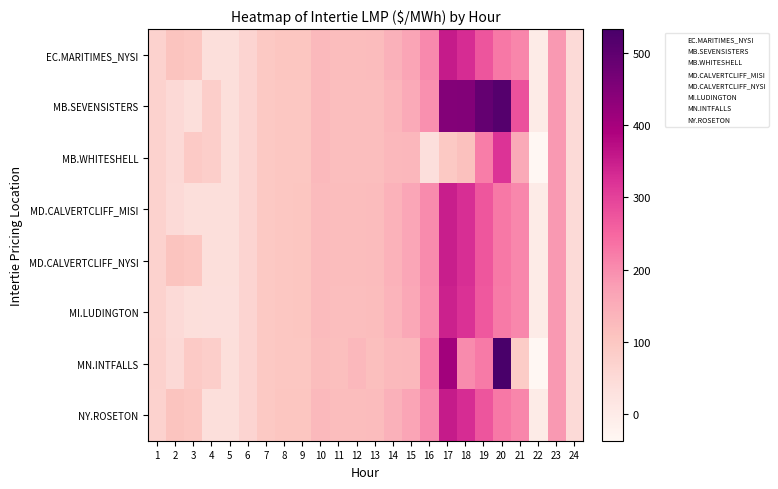

Which series has the widest spread of values?

MN.INTFALLS